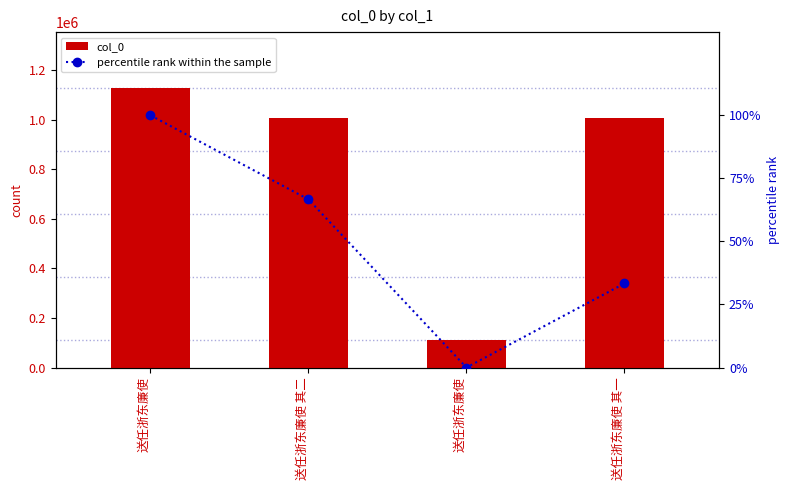

What is the difference between the highest and lowest values at 送任浙东廉使 其一?

1006902.7